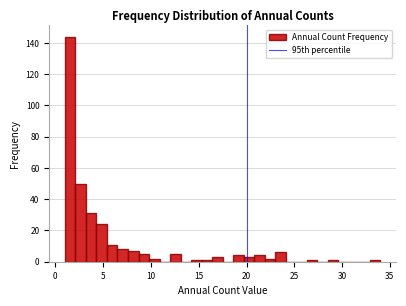

Around what value on the x-axis is the tallest bar? Give the approximate position of its centre, as read against the axis.

1.5